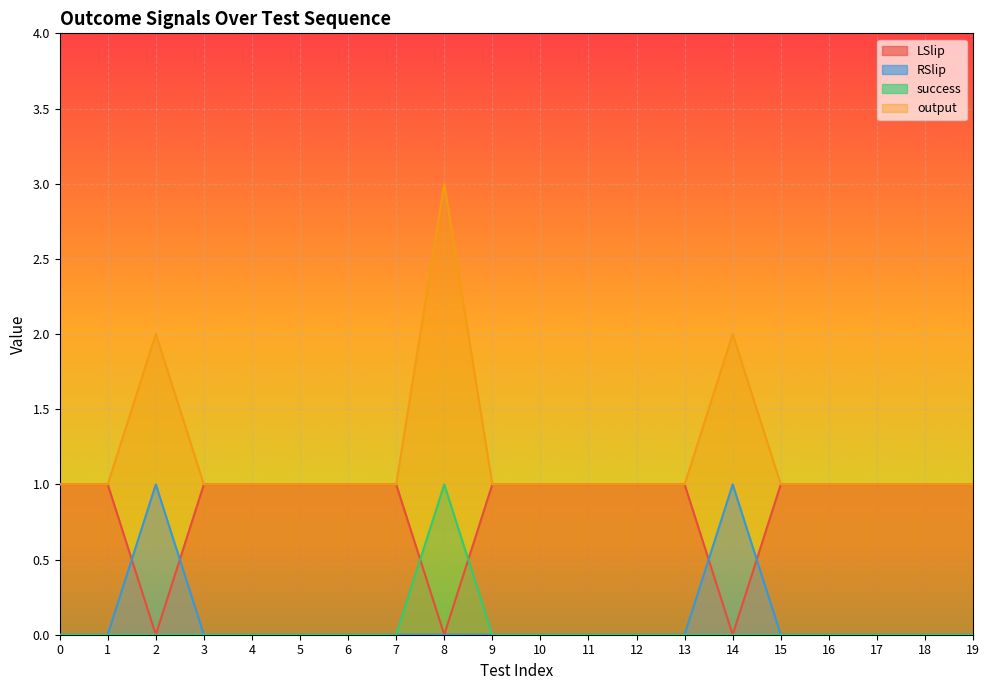

At which category does success reach its first local peak?

8